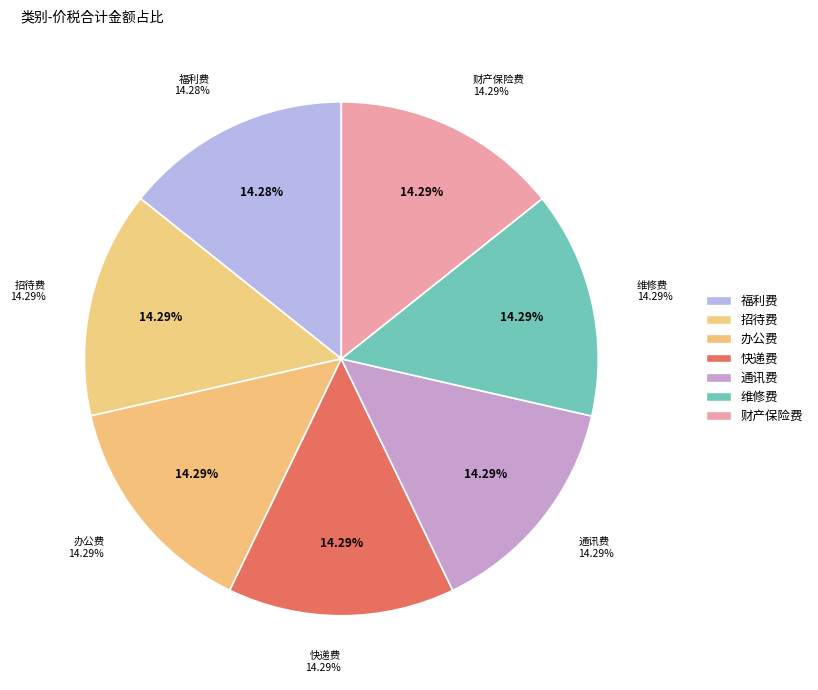

The 财产保险费 slice represents 7% of the pie. True or false?

False